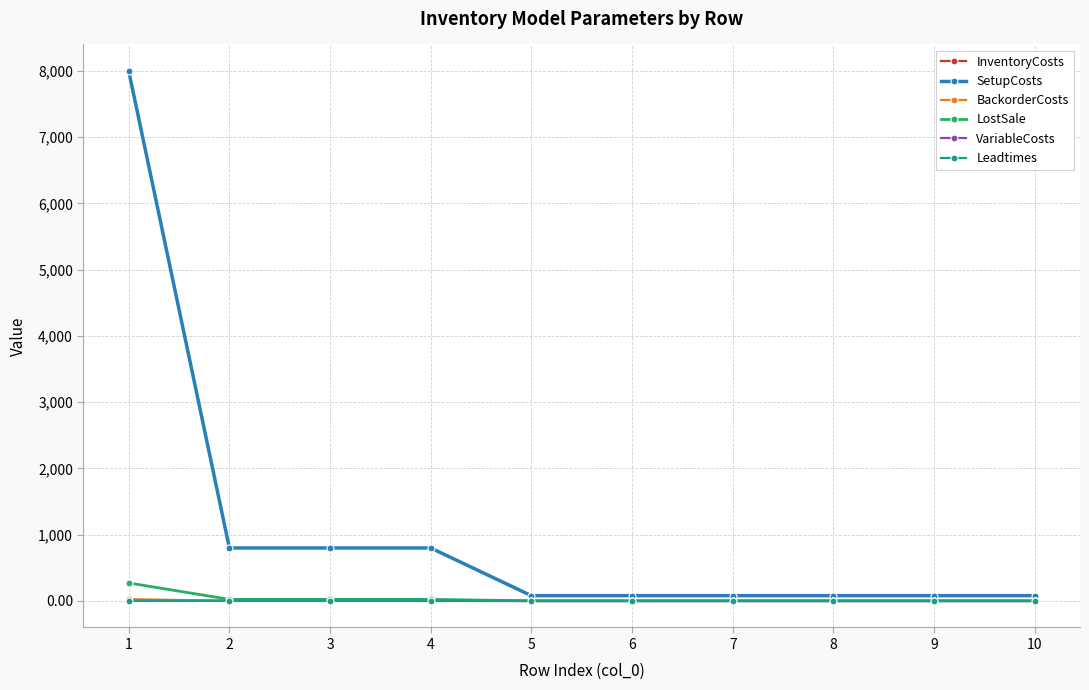

Is the value of SetupCosts at 4 greater than the value of InventoryCosts at 8?

Yes